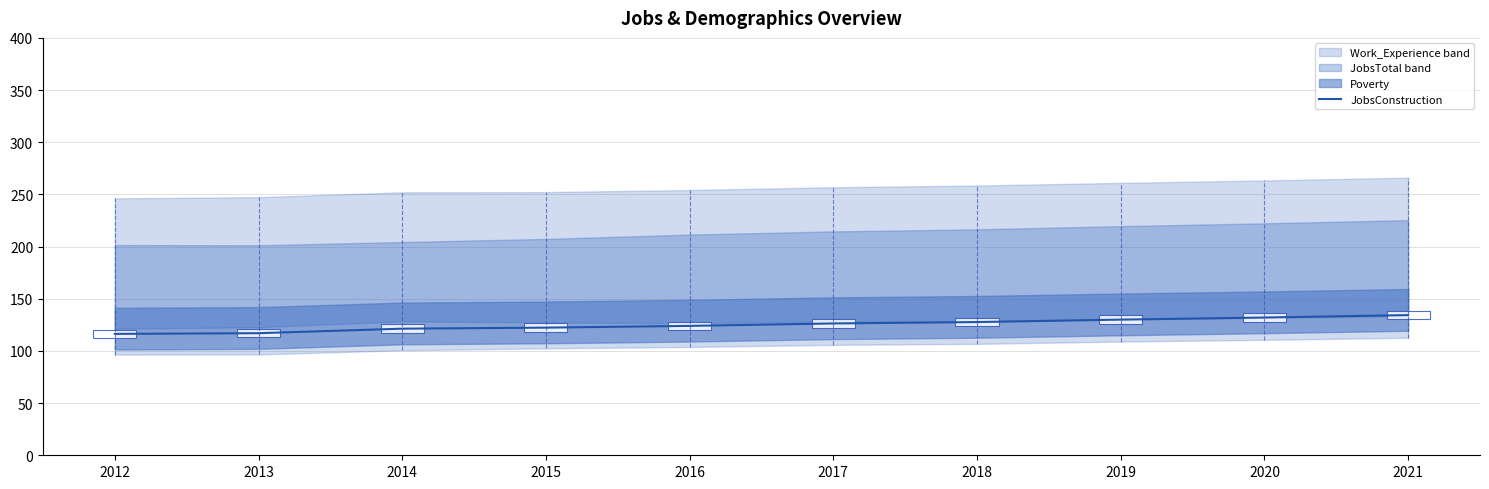

Rank the categories by value from lowest to highest.

2012, 2013, 2014, 2015, 2016, 2017, 2018, 2019, 2020, 2021